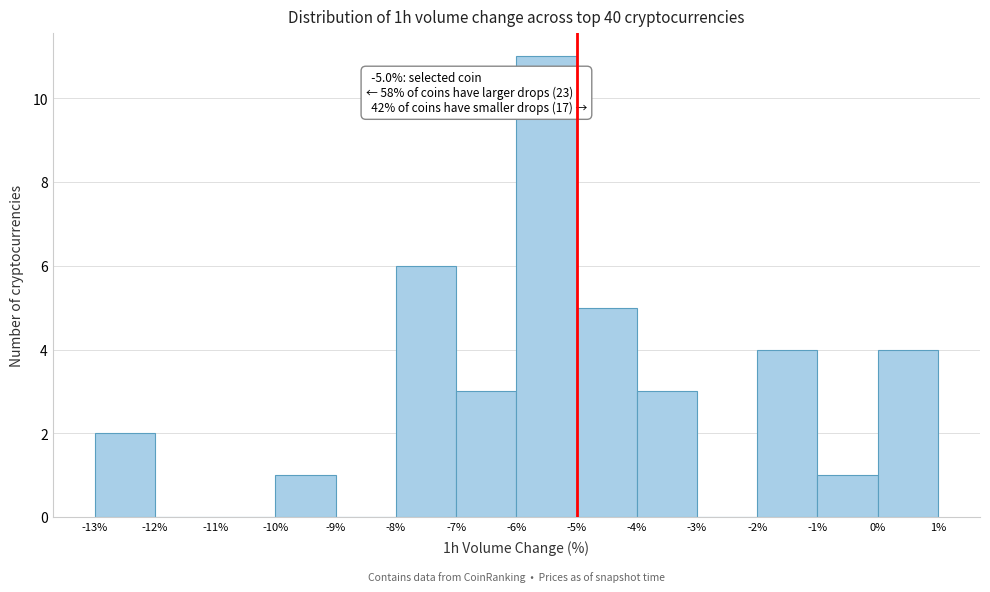

Over which range of the x-axis is the bar tallest?

-6% to -5%